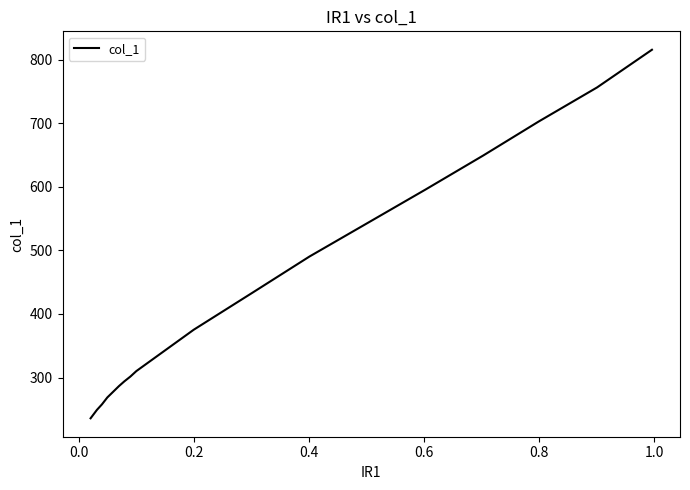

What is the greatest value displayed?

815.5